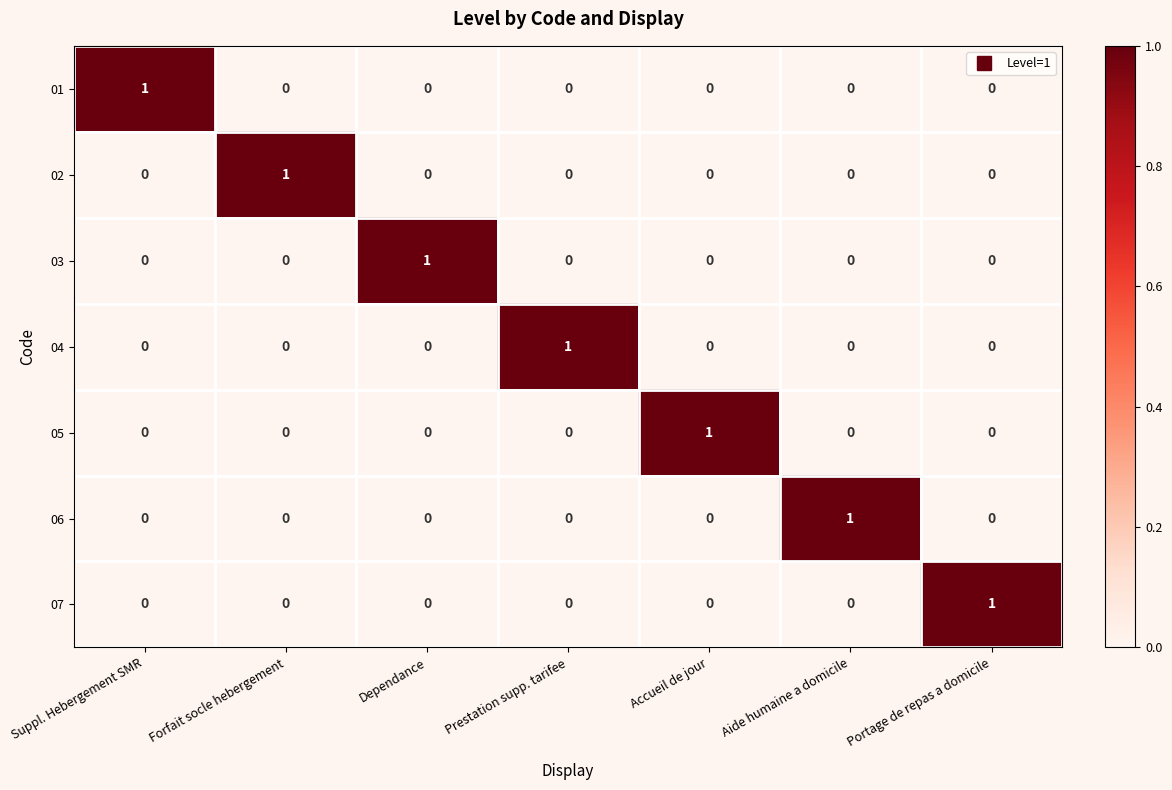

Which category has the highest value in the 06 series?

Aide humaine a domicile